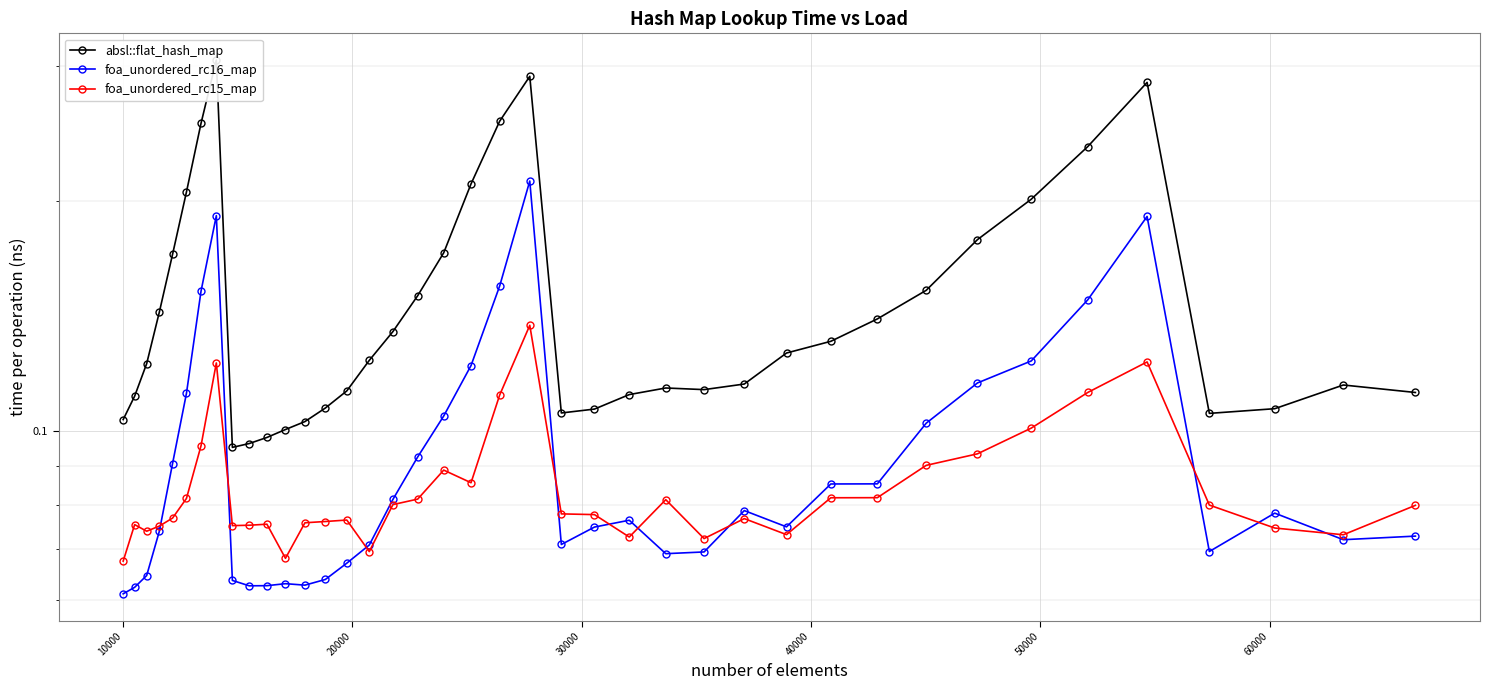

Reading left to right, extract all data points from this chart.

absl::flat_hash_map: 0.1	0.1	0.1	0.1	0.2	0.2	0.3	0.3	0.1	0.1	0.1	0.1	0.1	0.1	0.1	0.1	0.1	0.2	0.2	0.2	0.3	0.3	0.1	0.1	0.1	0.1	0.1	0.1	0.1	0.1	0.1	0.2	0.2	0.2	0.2	0.3	0.1	0.1	0.1	0.1
foa_unordered_rc16_map: 0.1	0.1	0.1	0.1	0.1	0.1	0.2	0.2	0.1	0.1	0.1	0.1	0.1	0.1	0.1	0.1	0.1	0.1	0.1	0.1	0.2	0.2	0.1	0.1	0.1	0.1	0.1	0.1	0.1	0.1	0.1	0.1	0.1	0.1	0.1	0.2	0.1	0.1	0.1	0.1
foa_unordered_rc15_map: 0.1	0.1	0.1	0.1	0.1	0.1	0.1	0.1	0.1	0.1	0.1	0.1	0.1	0.1	0.1	0.1	0.1	0.1	0.1	0.1	0.1	0.1	0.1	0.1	0.1	0.1	0.1	0.1	0.1	0.1	0.1	0.1	0.1	0.1	0.1	0.1	0.1	0.1	0.1	0.1